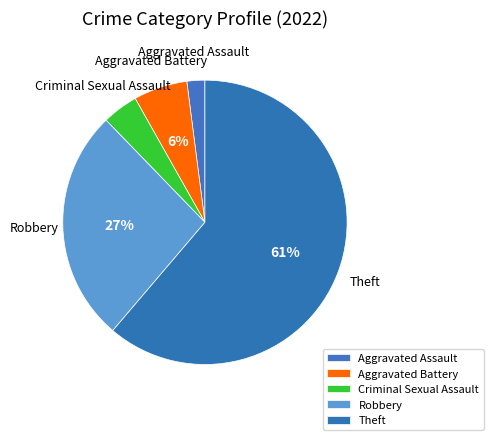

Which slice represents more than half of the pie?

Theft